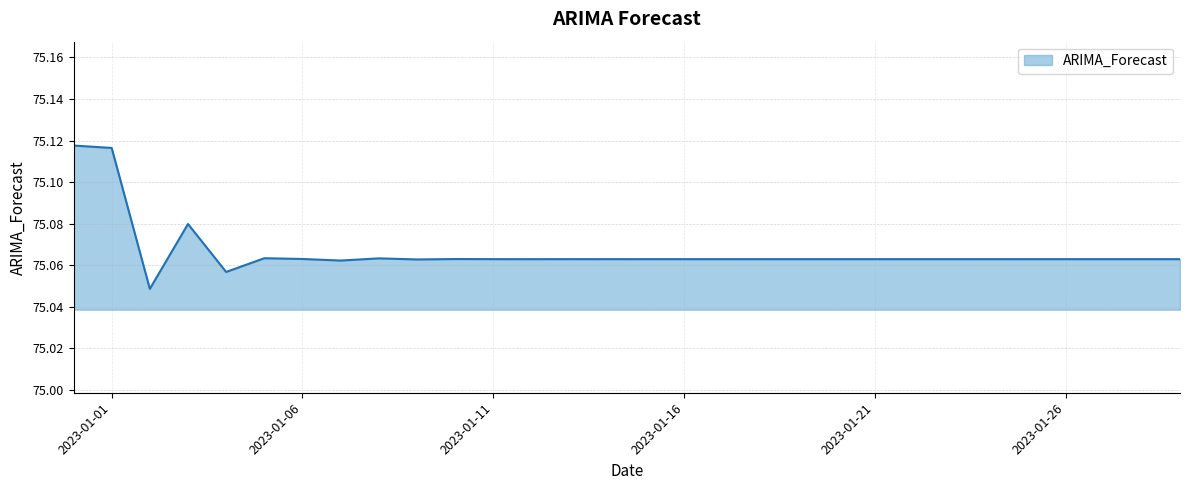

How many lines are shown in the chart?

1